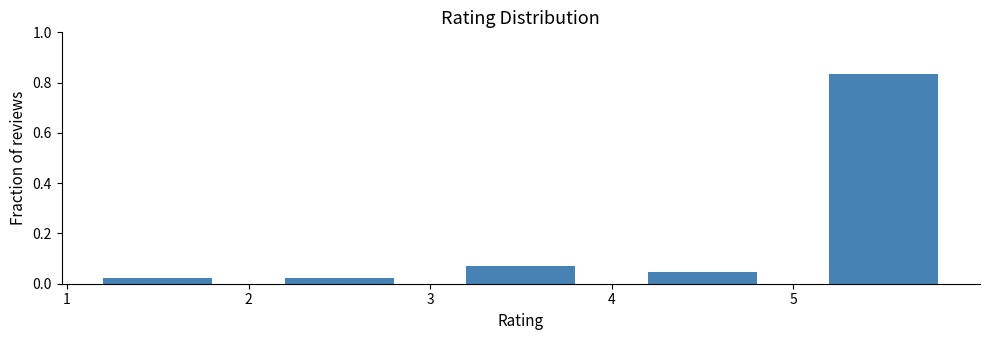

Reading left to right, list every bar in this chart as the range it spans on the x-axis followed by its height. The values are not printed on the chart, so give them approximately, as read against the axis.

1 to 2: 0.02
2 to 3: 0.02
3 to 4: 0.08
4 to 5: 0.04
5 to 6: 0.84